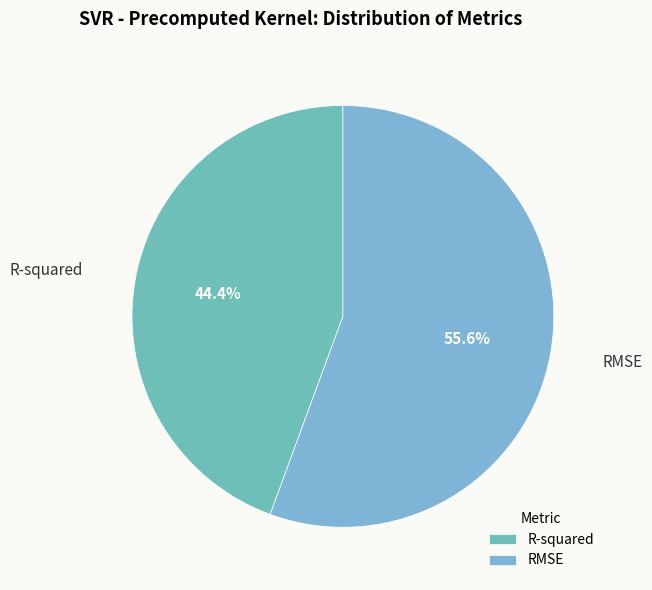

Rank the categories by value from lowest to highest.

R-squared, RMSE